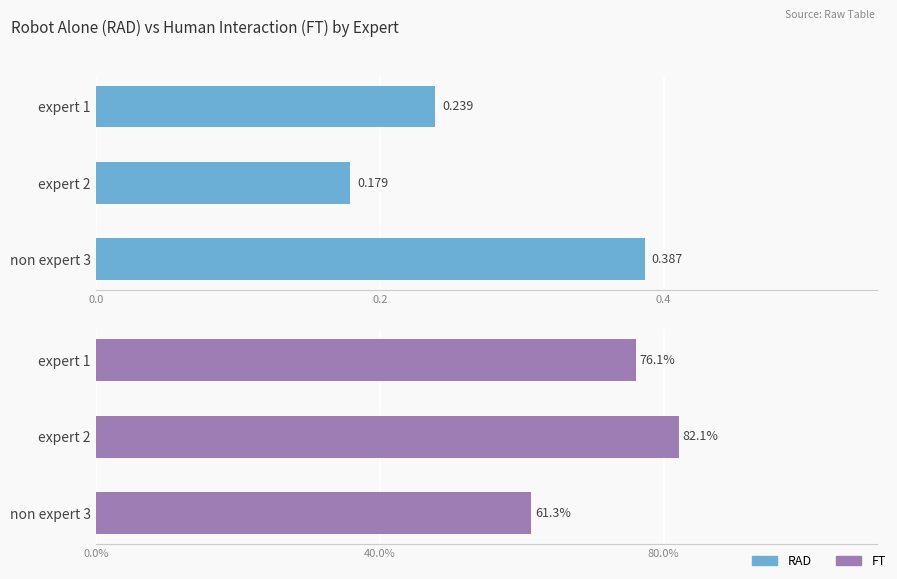

What is the lowest value of the FT series?

0.6